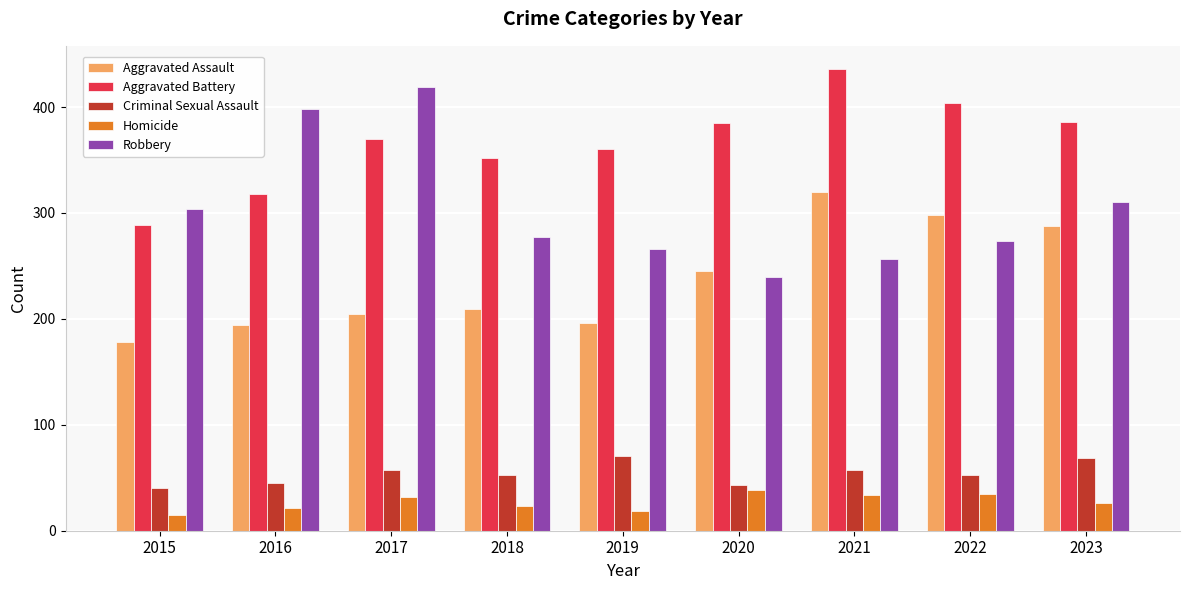

At which category is the sum across all series the highest?

2021